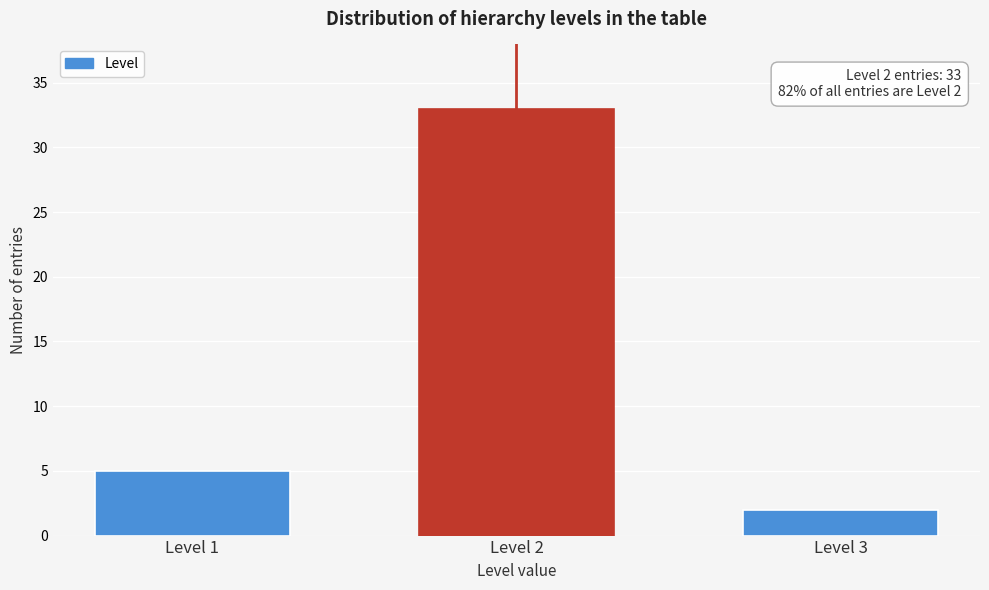

Reading right to left, what are all the values shown in this chart?

Level 3=2	Level 2=33	Level 1=5